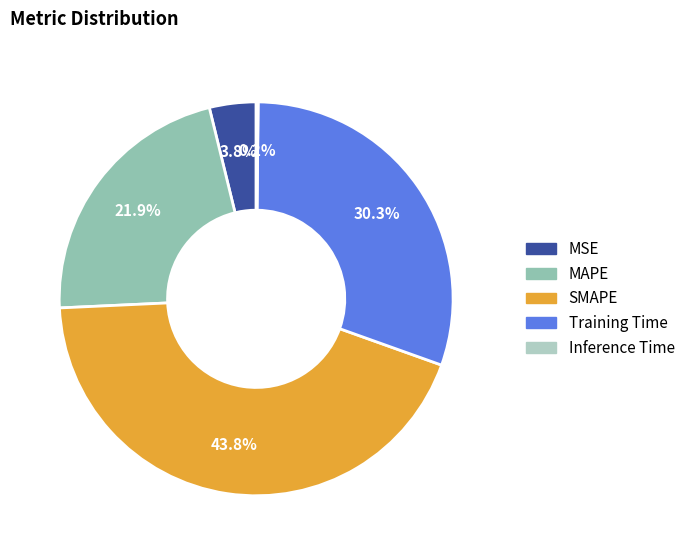

What is the change in value from MSE to MAPE?

+0.8